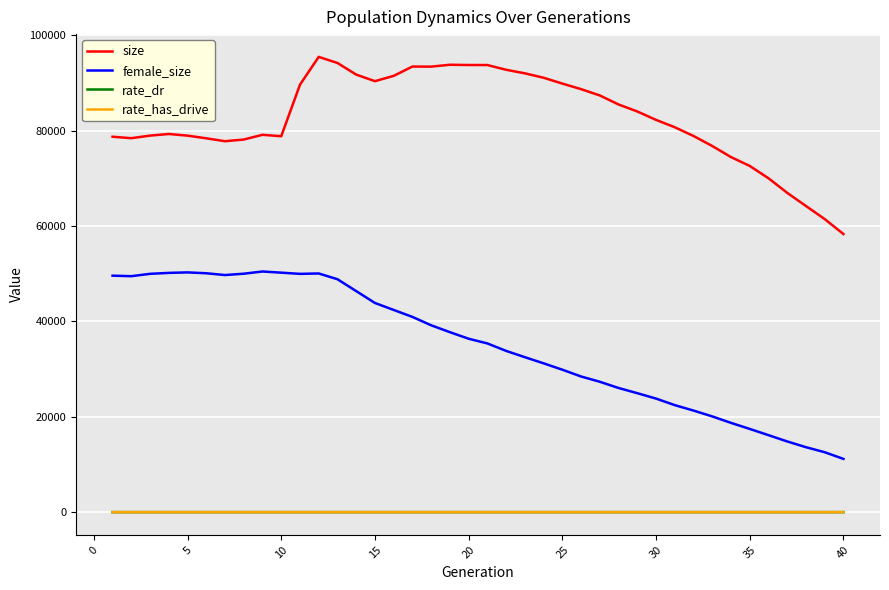

True or false: rate_dr and female_size cross at least once.

False